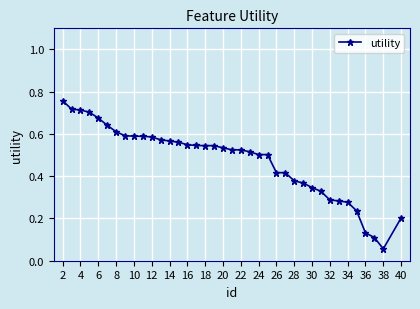

How many series are shown in this chart?

1